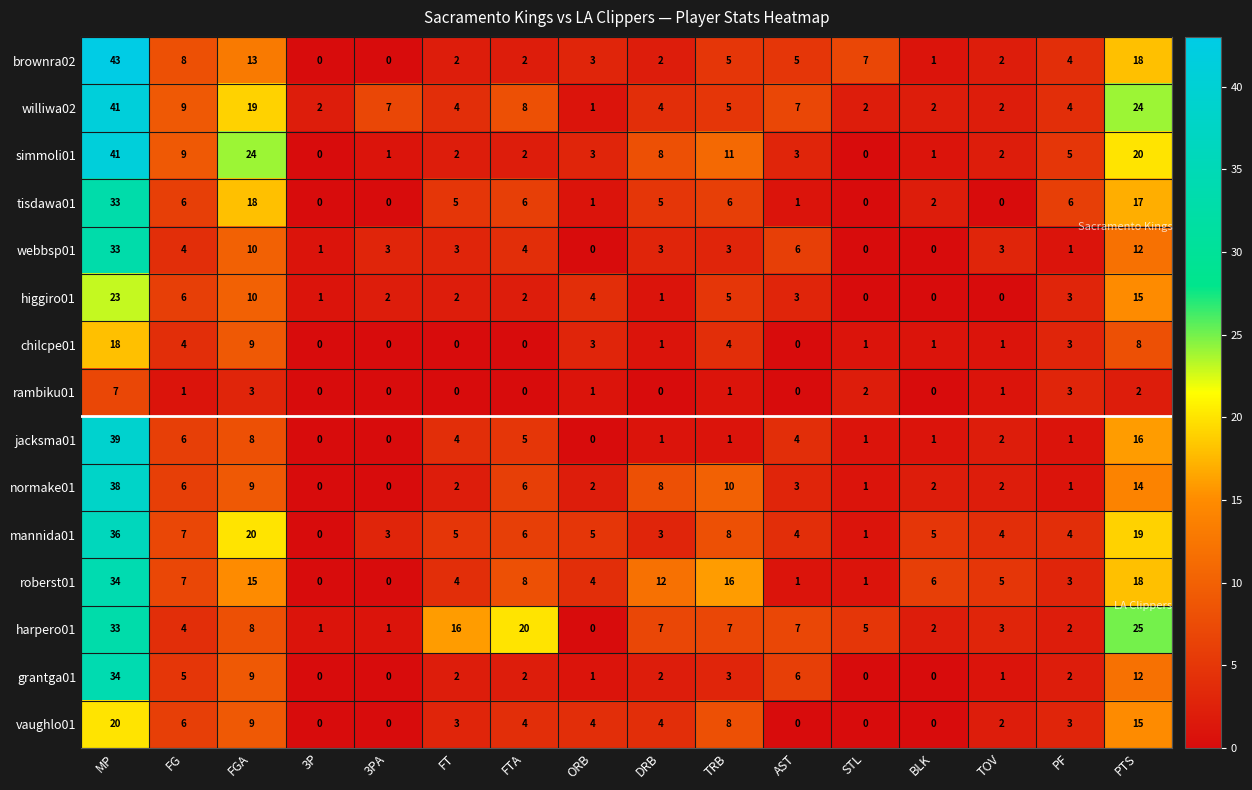

The rambiku01 series shows 0 at AST. True or false?

True